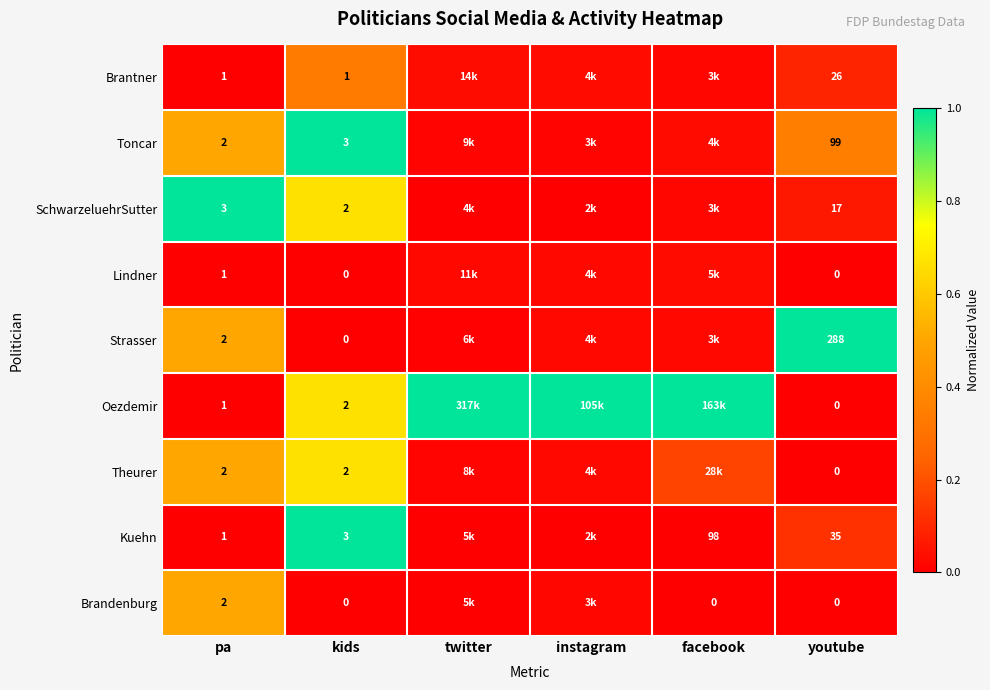

Is the value of Kuehn at kids greater than the value of SchwarzeluehrSutter at youtube?

No